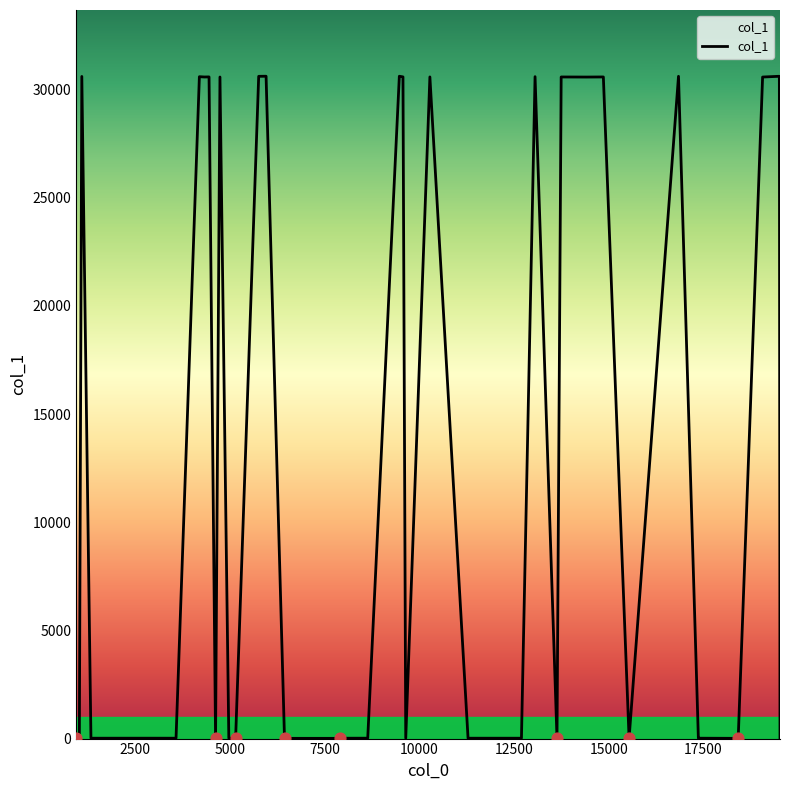

What is the maximum value shown in the chart?

30619